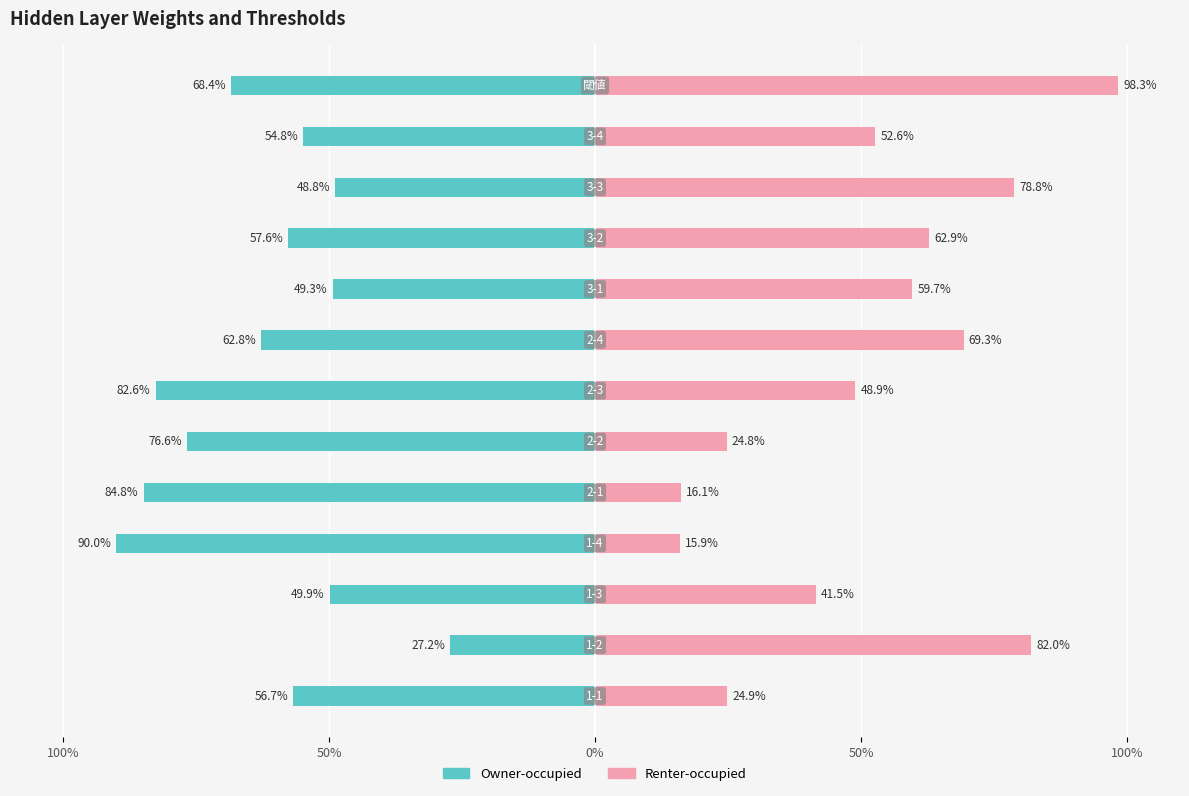

Does the chart contain stacked bars?

No